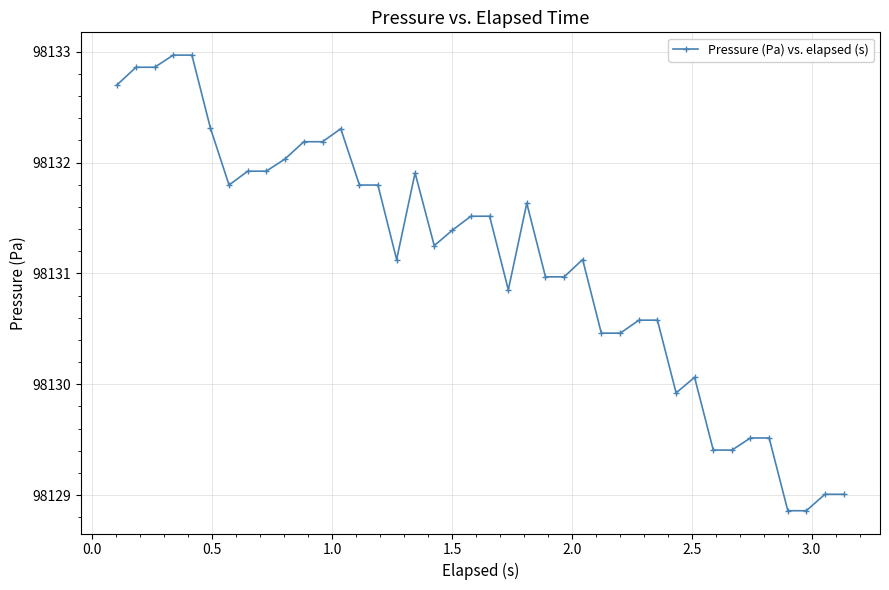

What is the value of the 5th point from the left?

98133.0